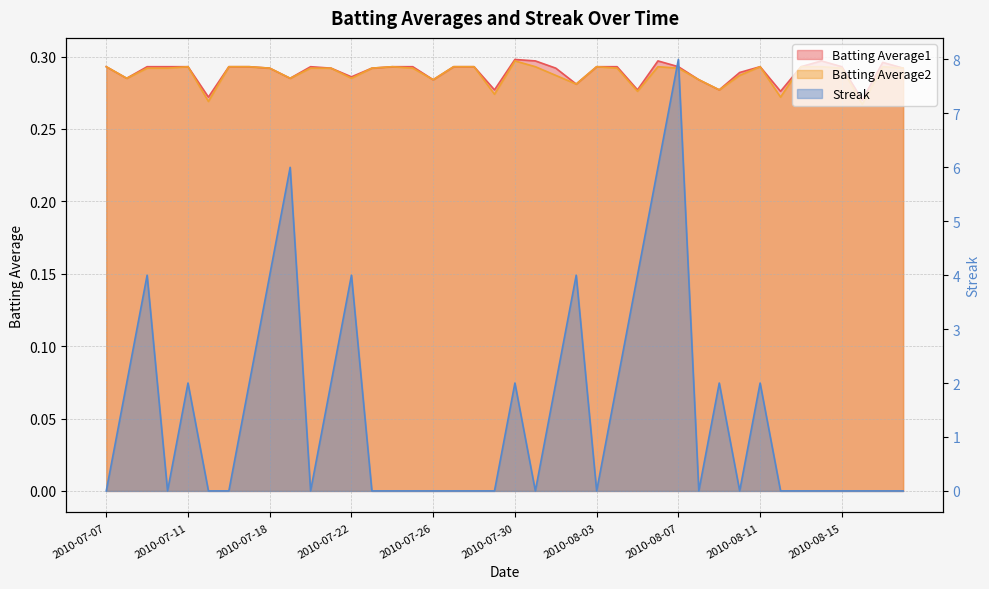

At which category does the chart reach its minimum across all series?

2010-07-07